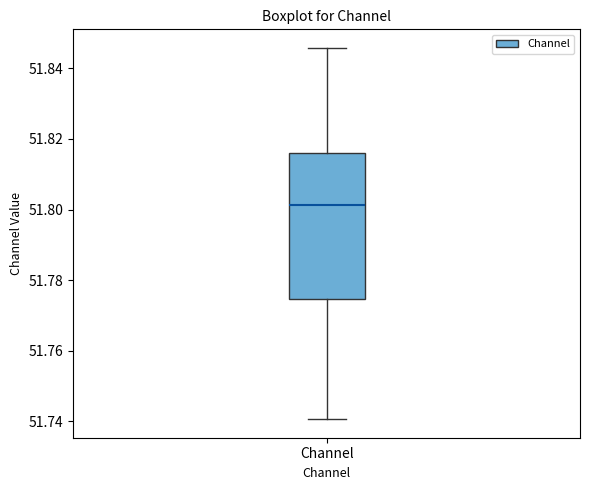

Where does the lower whisker of the box for Channel end on the y-axis? The values are not printed on the chart, so give them approximately, as read against the axis.

51.740